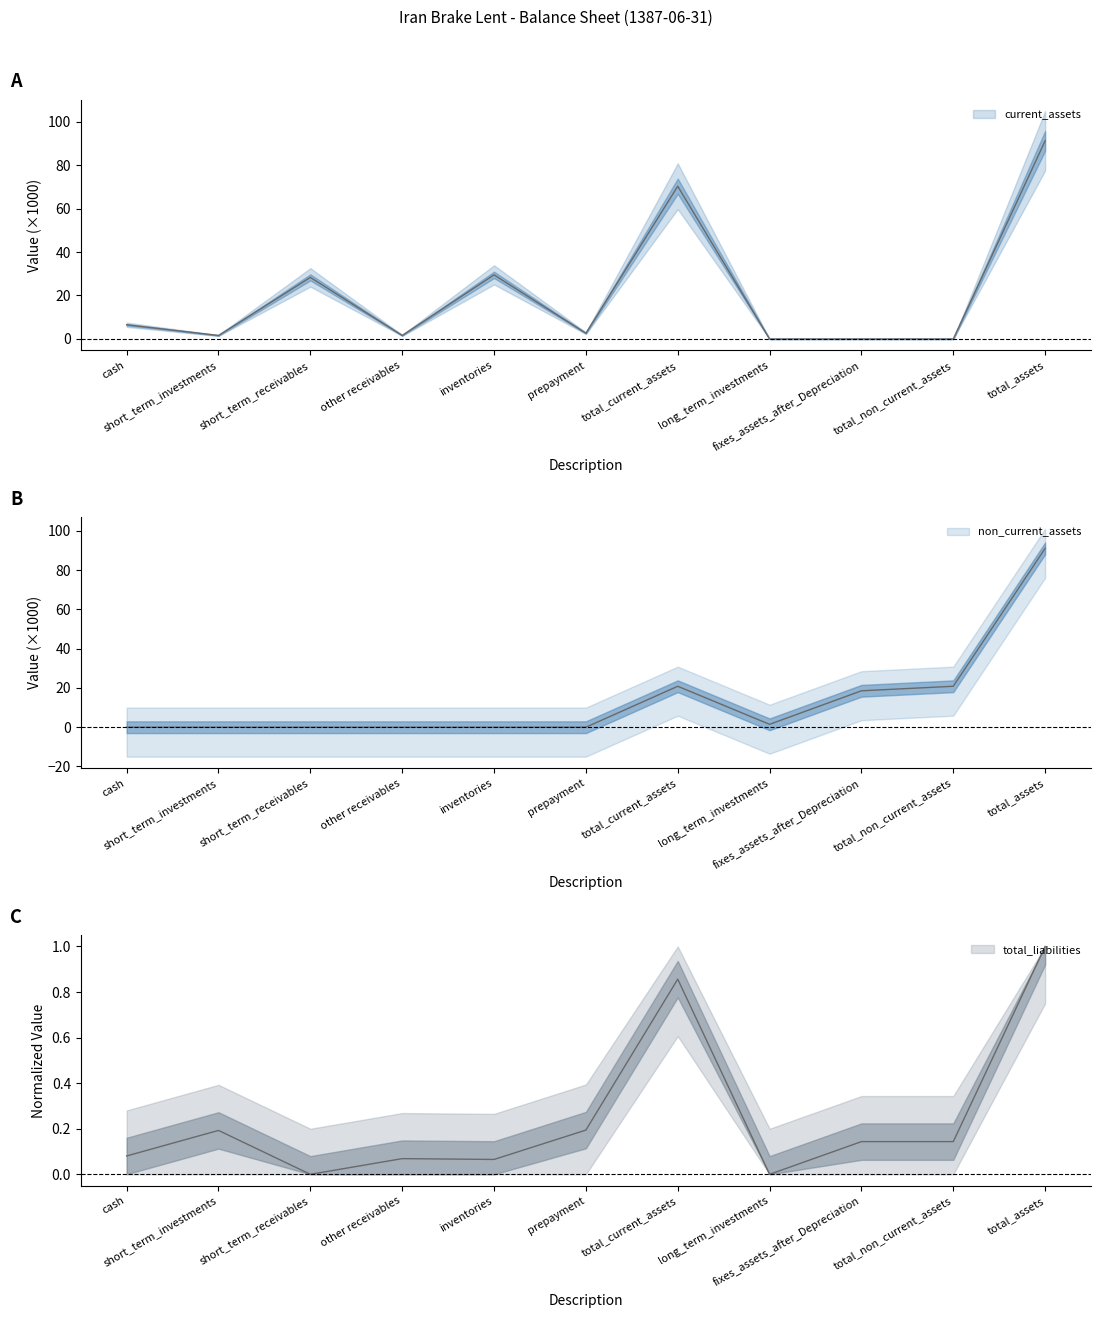

Reading left to right, transcribe all the data shown in this chart.

current_assets: 6.5	1.6	28.3	1.6	29.5	2.7	70.3	0.0	0.0	0.0	91.1
non_current_assets: 0.0	0.0	0.0	0.0	0.0	0.0	20.9	1.5	18.6	20.9	91.1
total_liabilities: 0.1	0.2	0.0	0.1	0.1	0.2	0.9	0.0	0.1	0.1	1.0